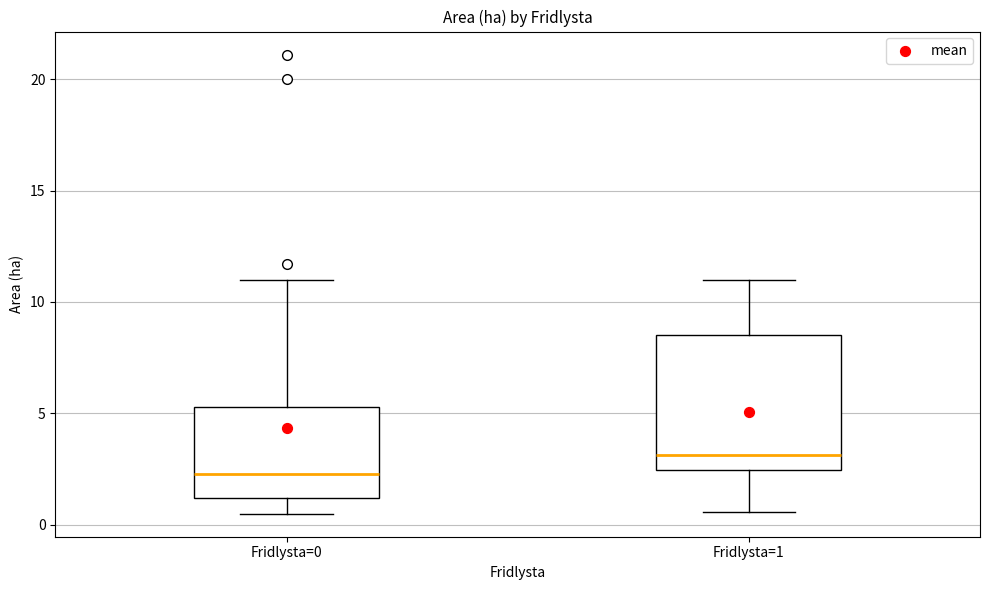

Reading left to right, read every box against the y-axis: the position of its median line, the range the box covers, and the ends of its whiskers. The values are not printed on the chart, so give them approximately, as read against the axis.

Fridlysta=0: median 2.5, box 1.0 to 5.5, whiskers 0.5 to 11.0
Fridlysta=1: median 3.0, box 2.5 to 8.5, whiskers 0.5 to 11.0